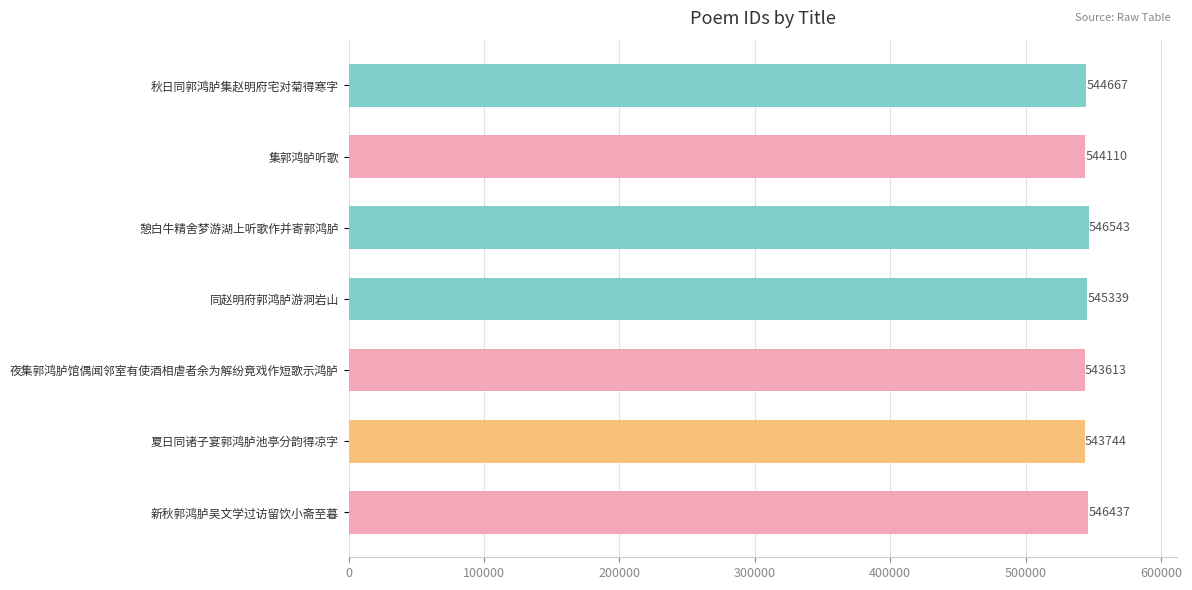

Reading bottom to top, list all the values displayed in this chart.

546437	543744	543613	545339	546543	544110	544667